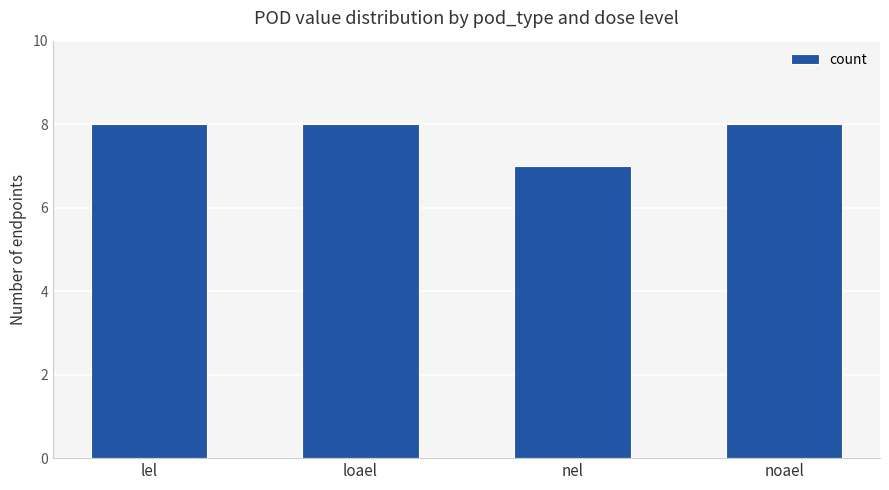

At which category does the chart reach its minimum across all series?

nel